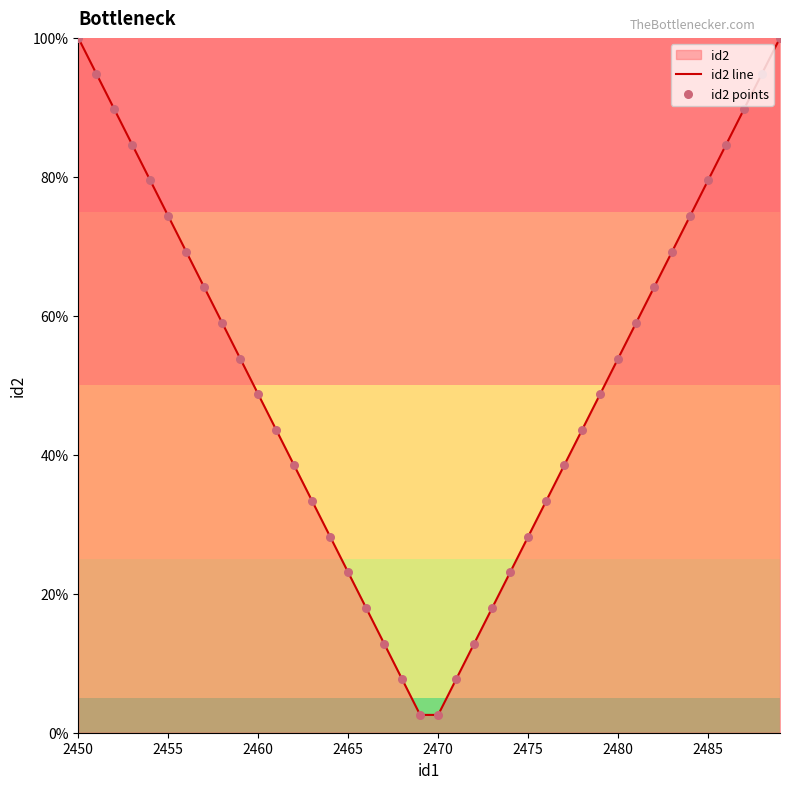

What is the difference between the maximum and minimum values?

97.4